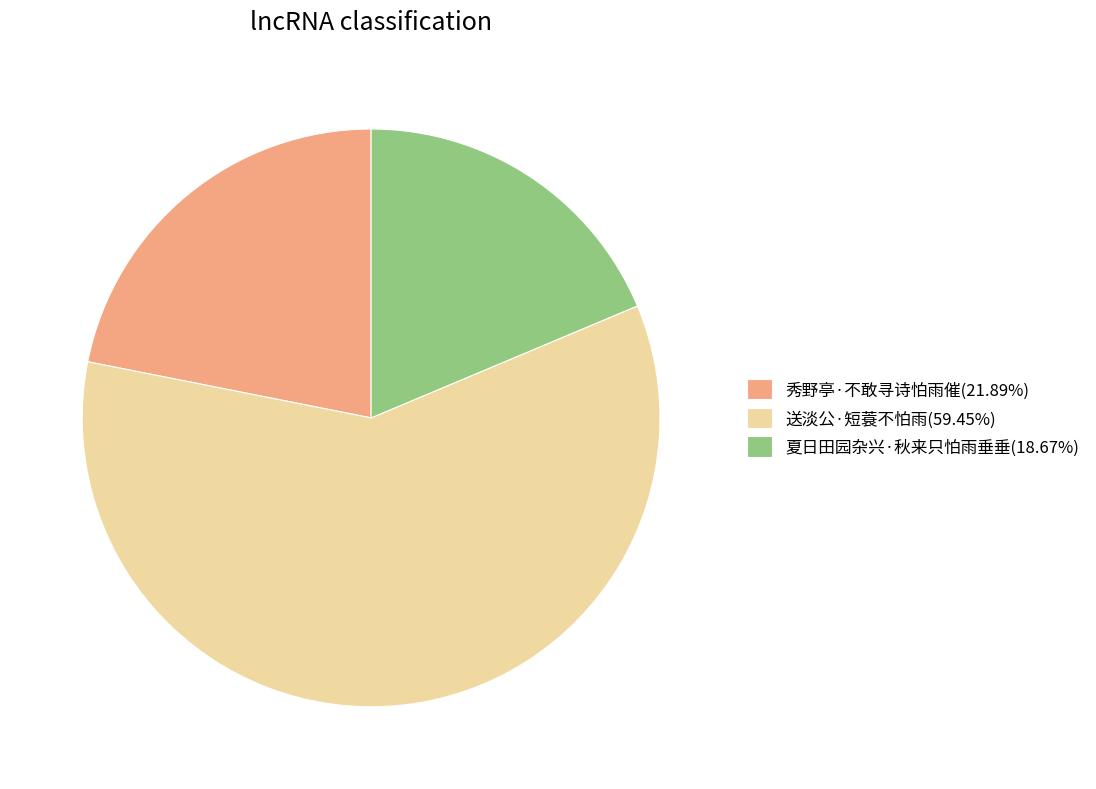

Approximately how many times larger is the value at 秀野亭·不敢寻诗怕雨催(21.89%) compared to 送淡公·短蓑不怕雨(59.45%)?

0.4